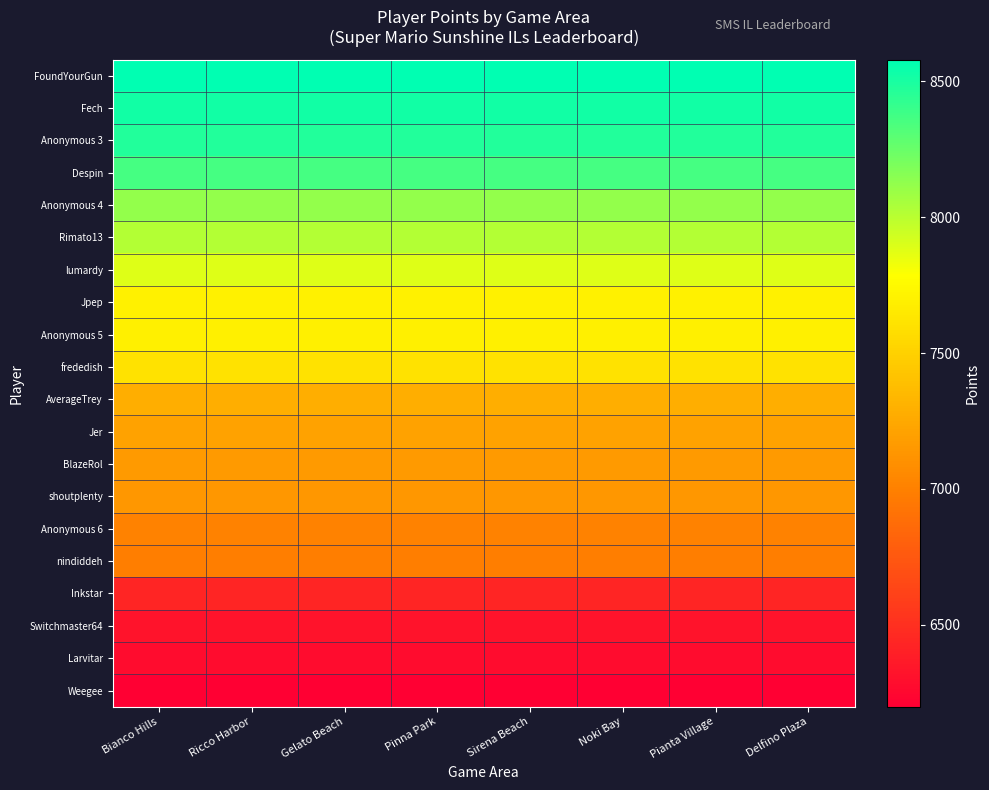

Reading left to right, extract all data points from this chart.

FoundYourGun: Bianco Hills=8580	Ricco Harbor=8580	Gelato Beach=8580	Pinna Park=8580	Sirena Beach=8580	Noki Bay=8580	Pianta Village=8580	Delfino Plaza=8580
Fech: Bianco Hills=8515	Ricco Harbor=8515	Gelato Beach=8515	Pinna Park=8515	Sirena Beach=8515	Noki Bay=8515	Pianta Village=8515	Delfino Plaza=8515
Anonymous 3: Bianco Hills=8477	Ricco Harbor=8477	Gelato Beach=8477	Pinna Park=8477	Sirena Beach=8477	Noki Bay=8477	Pianta Village=8477	Delfino Plaza=8477
Despin: Bianco Hills=8362	Ricco Harbor=8362	Gelato Beach=8362	Pinna Park=8362	Sirena Beach=8362	Noki Bay=8362	Pianta Village=8362	Delfino Plaza=8362
Anonymous 4: Bianco Hills=8119	Ricco Harbor=8119	Gelato Beach=8119	Pinna Park=8119	Sirena Beach=8119	Noki Bay=8119	Pianta Village=8119	Delfino Plaza=8119
Rimato13: Bianco Hills=8017	Ricco Harbor=8017	Gelato Beach=8017	Pinna Park=8017	Sirena Beach=8017	Noki Bay=8017	Pianta Village=8017	Delfino Plaza=8017
lumardy: Bianco Hills=7883	Ricco Harbor=7883	Gelato Beach=7883	Pinna Park=7883	Sirena Beach=7883	Noki Bay=7883	Pianta Village=7883	Delfino Plaza=7883
Jpep: Bianco Hills=7698	Ricco Harbor=7698	Gelato Beach=7698	Pinna Park=7698	Sirena Beach=7698	Noki Bay=7698	Pianta Village=7698	Delfino Plaza=7698
Anonymous 5: Bianco Hills=7688	Ricco Harbor=7688	Gelato Beach=7688	Pinna Park=7688	Sirena Beach=7688	Noki Bay=7688	Pianta Village=7688	Delfino Plaza=7688
frededish: Bianco Hills=7608	Ricco Harbor=7608	Gelato Beach=7608	Pinna Park=7608	Sirena Beach=7608	Noki Bay=7608	Pianta Village=7608	Delfino Plaza=7608
AverageTrey: Bianco Hills=7285	Ricco Harbor=7285	Gelato Beach=7285	Pinna Park=7285	Sirena Beach=7285	Noki Bay=7285	Pianta Village=7285	Delfino Plaza=7285
Jer: Bianco Hills=7205	Ricco Harbor=7205	Gelato Beach=7205	Pinna Park=7205	Sirena Beach=7205	Noki Bay=7205	Pianta Village=7205	Delfino Plaza=7205
BlazeRol: Bianco Hills=7166	Ricco Harbor=7166	Gelato Beach=7166	Pinna Park=7166	Sirena Beach=7166	Noki Bay=7166	Pianta Village=7166	Delfino Plaza=7166
shoutplenty: Bianco Hills=7145	Ricco Harbor=7145	Gelato Beach=7145	Pinna Park=7145	Sirena Beach=7145	Noki Bay=7145	Pianta Village=7145	Delfino Plaza=7145
Anonymous 6: Bianco Hills=7015	Ricco Harbor=7015	Gelato Beach=7015	Pinna Park=7015	Sirena Beach=7015	Noki Bay=7015	Pianta Village=7015	Delfino Plaza=7015
nindiddeh: Bianco Hills=6983	Ricco Harbor=6983	Gelato Beach=6983	Pinna Park=6983	Sirena Beach=6983	Noki Bay=6983	Pianta Village=6983	Delfino Plaza=6983
Inkstar: Bianco Hills=6435	Ricco Harbor=6435	Gelato Beach=6435	Pinna Park=6435	Sirena Beach=6435	Noki Bay=6435	Pianta Village=6435	Delfino Plaza=6435
Switchmaster64: Bianco Hills=6327	Ricco Harbor=6327	Gelato Beach=6327	Pinna Park=6327	Sirena Beach=6327	Noki Bay=6327	Pianta Village=6327	Delfino Plaza=6327
Larvitar: Bianco Hills=6282	Ricco Harbor=6282	Gelato Beach=6282	Pinna Park=6282	Sirena Beach=6282	Noki Bay=6282	Pianta Village=6282	Delfino Plaza=6282
Weegee: Bianco Hills=6199	Ricco Harbor=6199	Gelato Beach=6199	Pinna Park=6199	Sirena Beach=6199	Noki Bay=6199	Pianta Village=6199	Delfino Plaza=6199